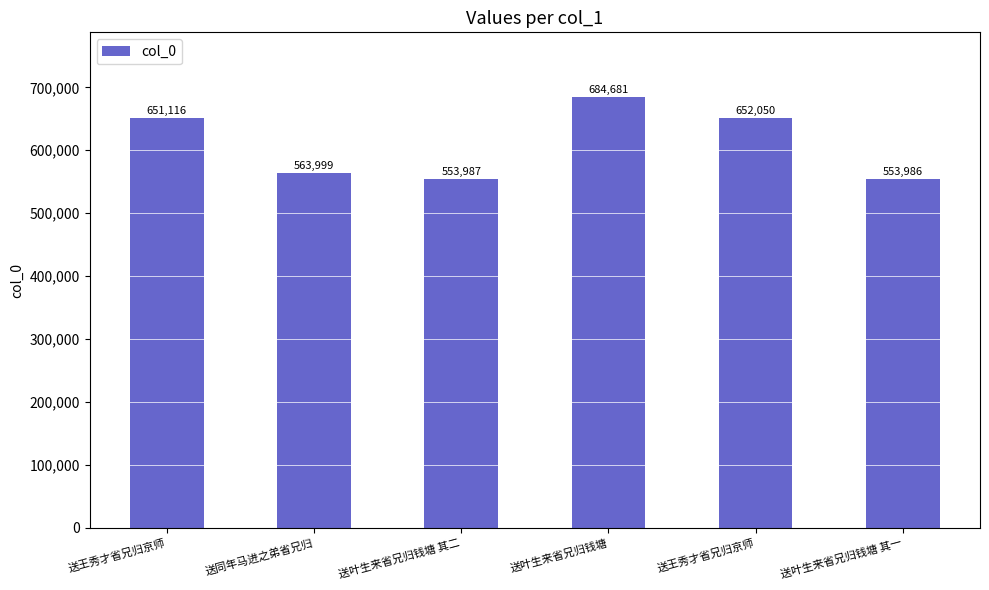

What is the label of the 2nd bar from the left?

送同年马进之弟省兄归